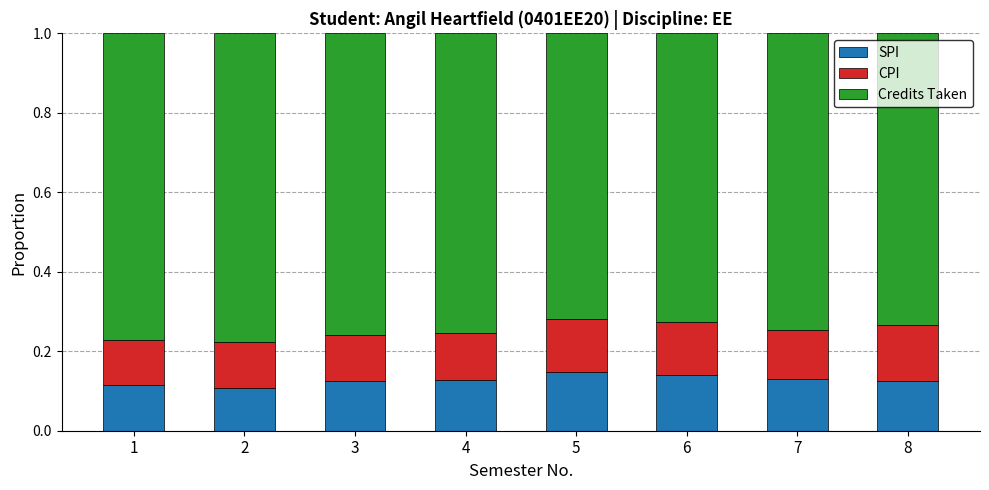

What is the total value across all series at 3?

1.0